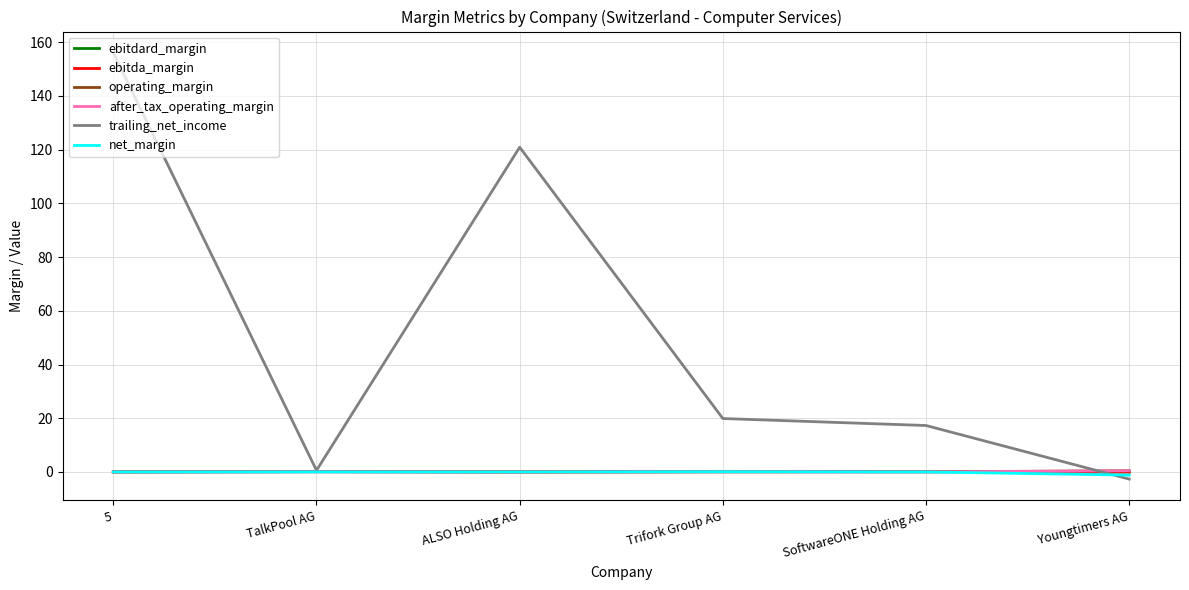

Which series changed the most between ALSO Holding AG and SoftwareONE Holding AG?

trailing_net_income